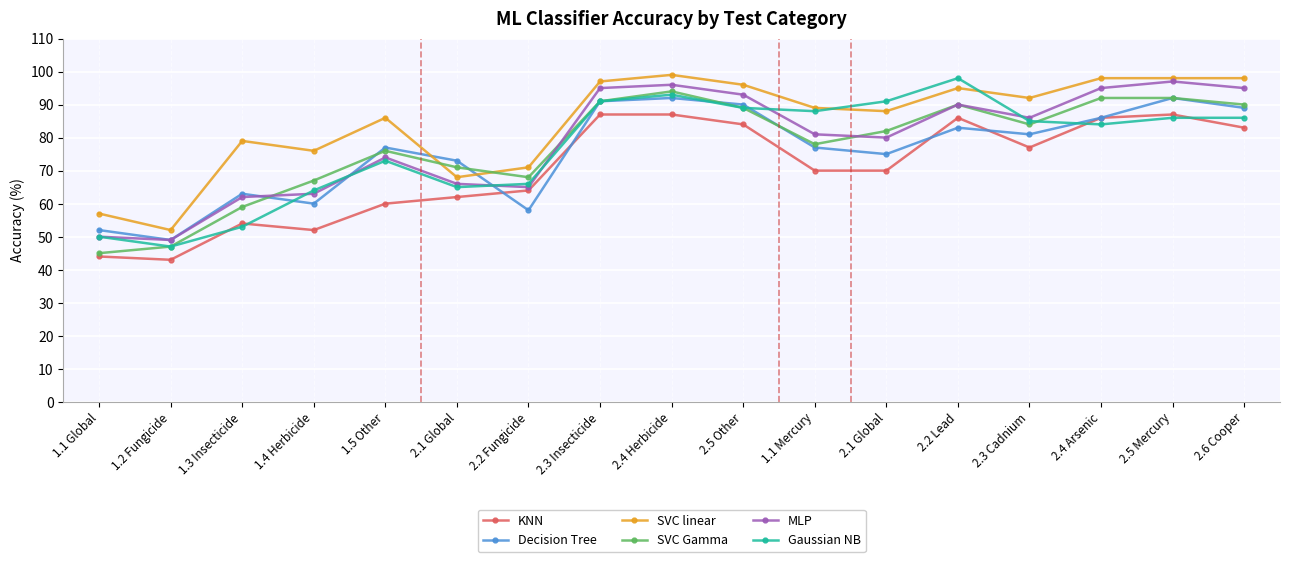

What are all the series names shown in the legend?

KNN, Decision Tree, SVC linear, SVC Gamma, MLP, Gaussian NB